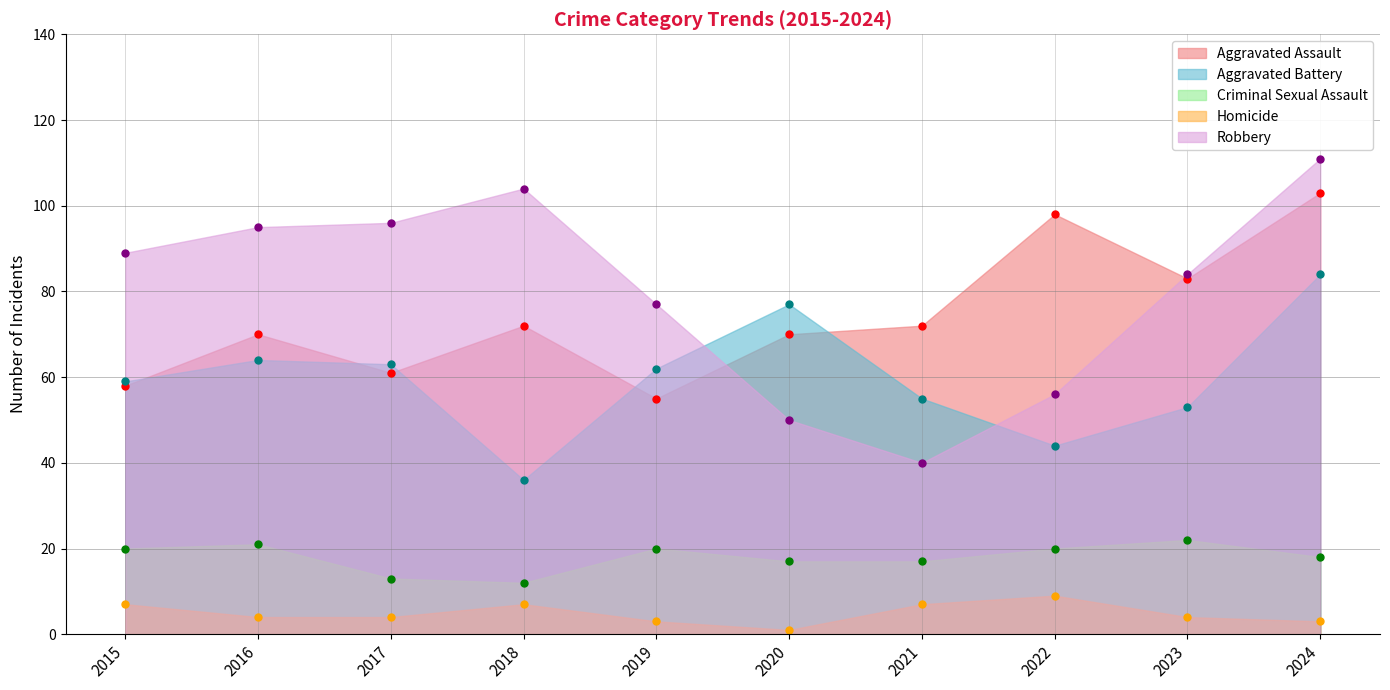

Count the number of data series in this chart.

5